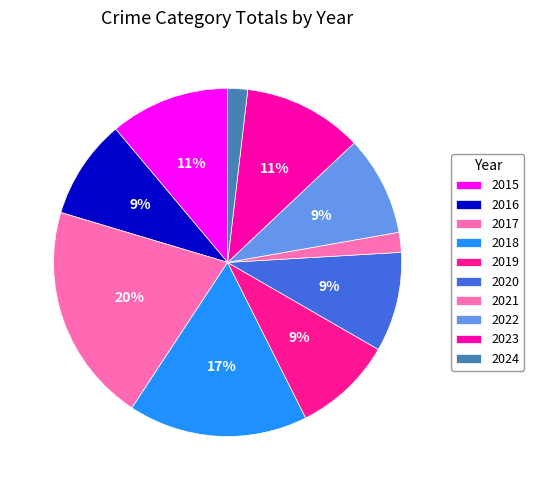

Rank the categories by value from highest to lowest.

2017, 2018, 2015, 2023, 2016, 2019, 2020, 2022, 2021, 2024